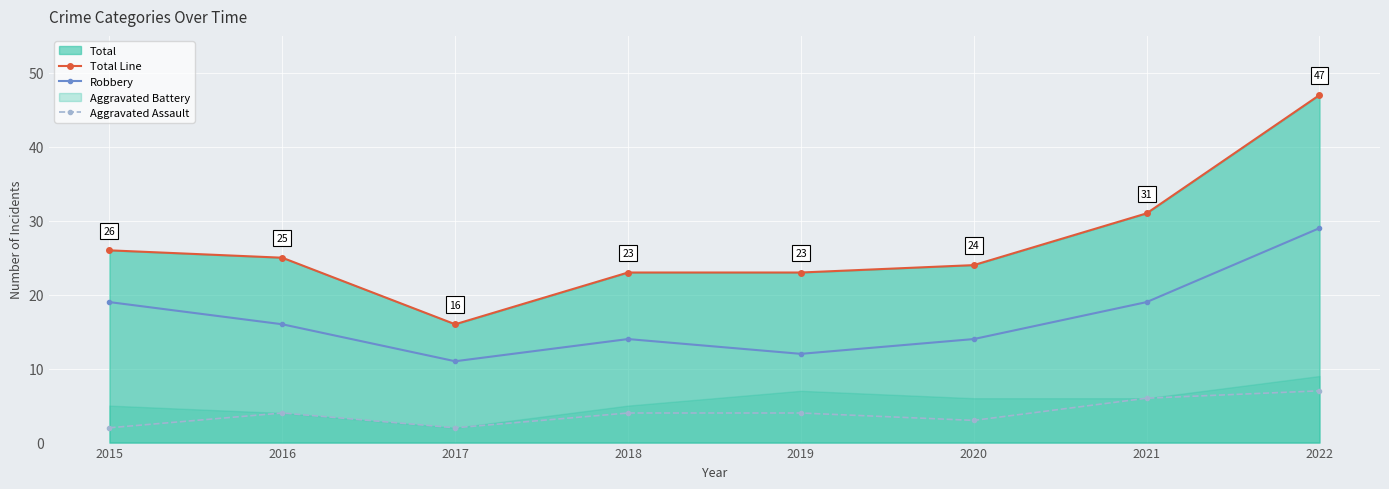

What is the approximate value of Aggravated Assault at 2020?

3